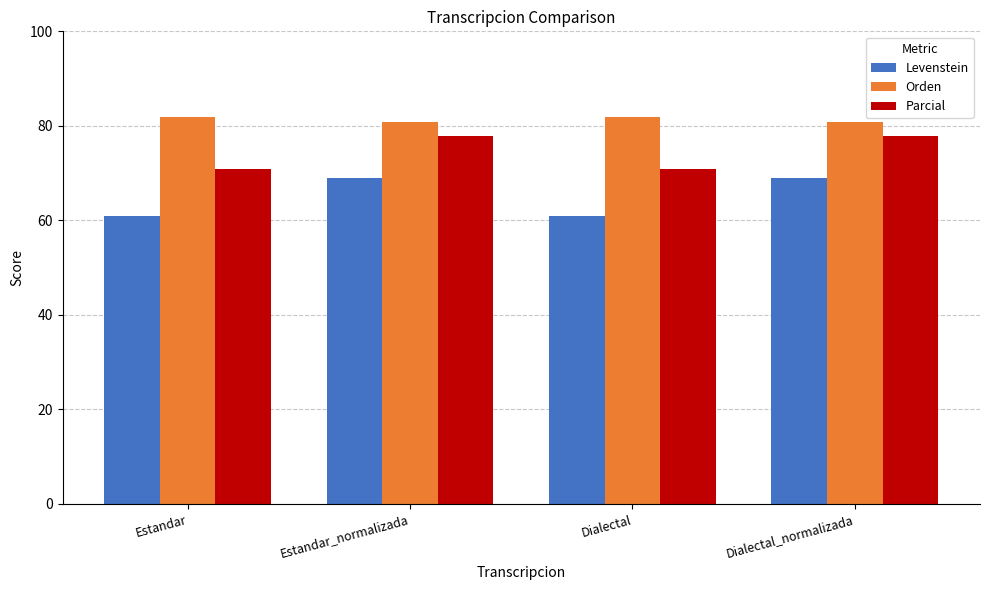

Is it true that Levenstein equals 38.2 at Estandar_normalizada?

False